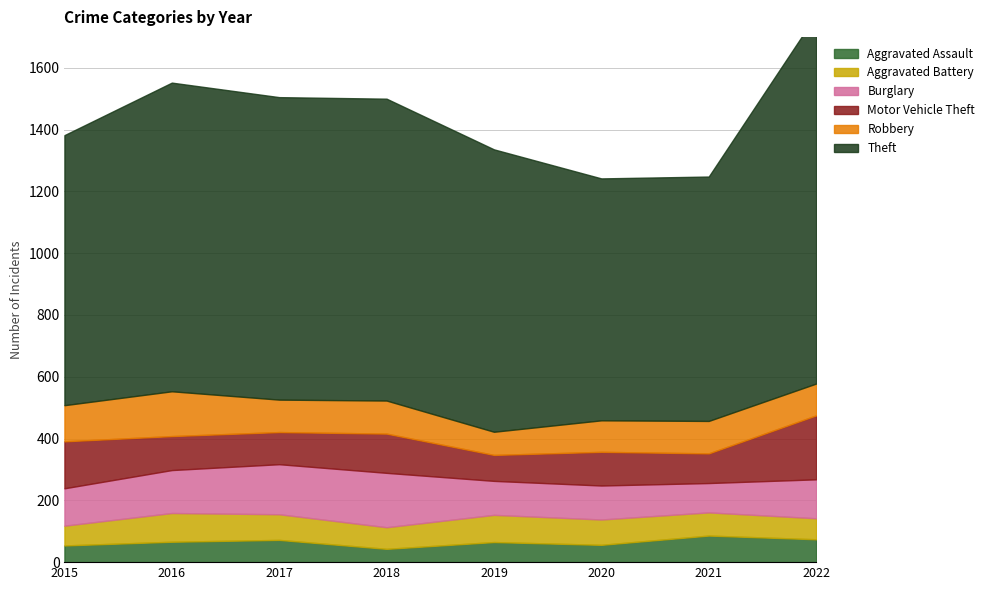

Which series changed the most between 2016 and 2022?

Theft